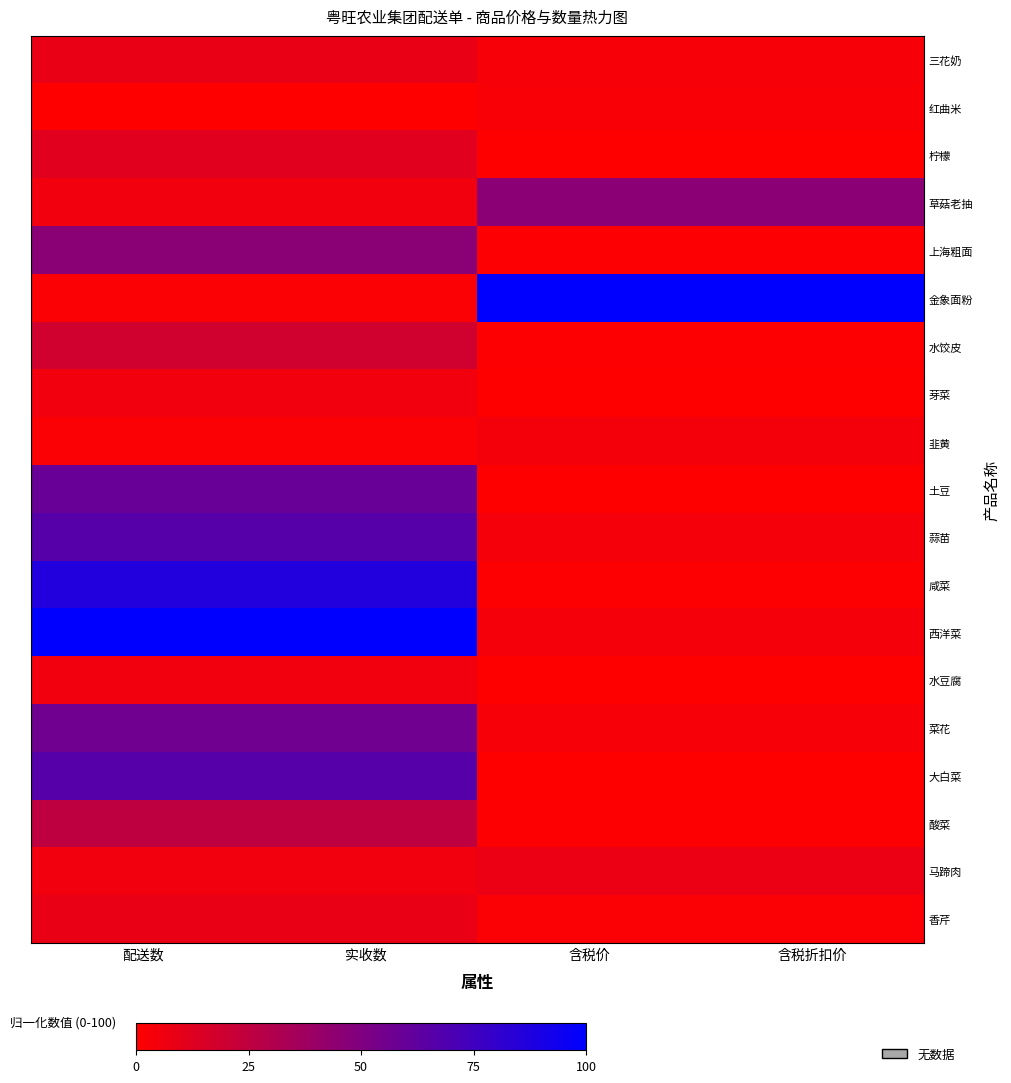

Which series has the largest total across all categories?

西洋菜